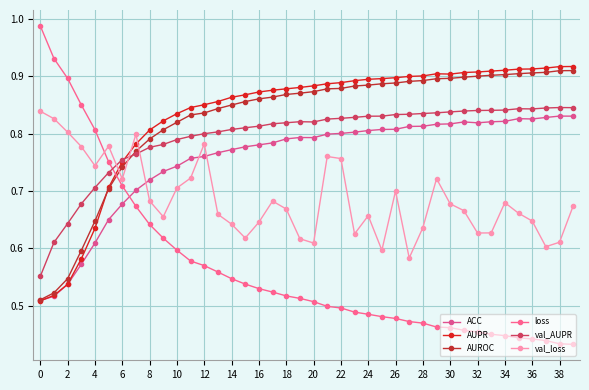

True or false: val_AUPR and ACC intersect in this chart.

False